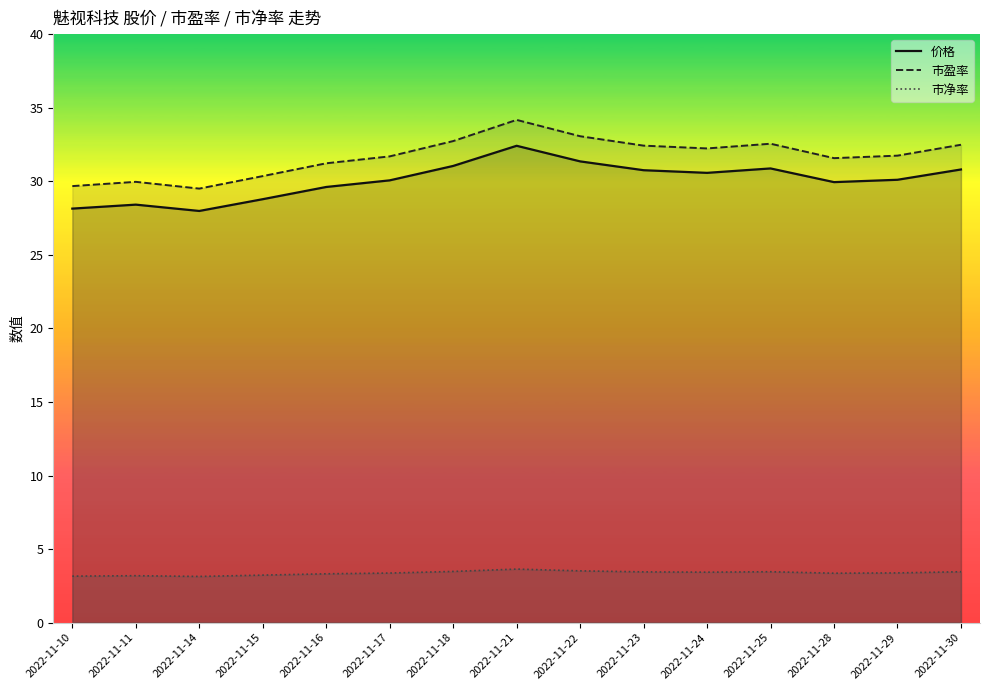

What are all the series names shown in the legend?

价格, 市盈率, 市净率